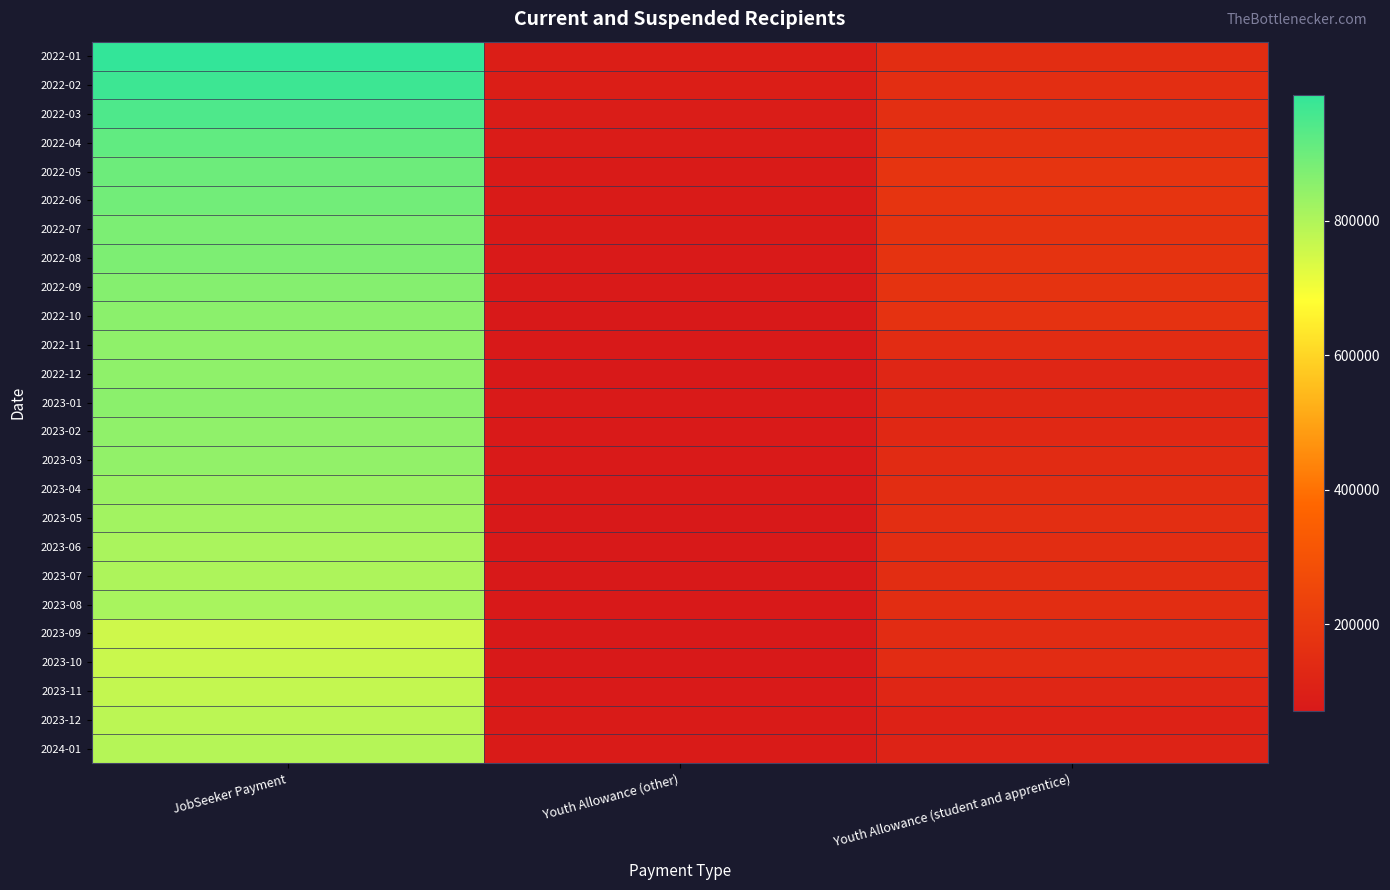

Which has a higher value, JobSeeker Payment or Youth Allowance (student and apprentice)?

JobSeeker Payment